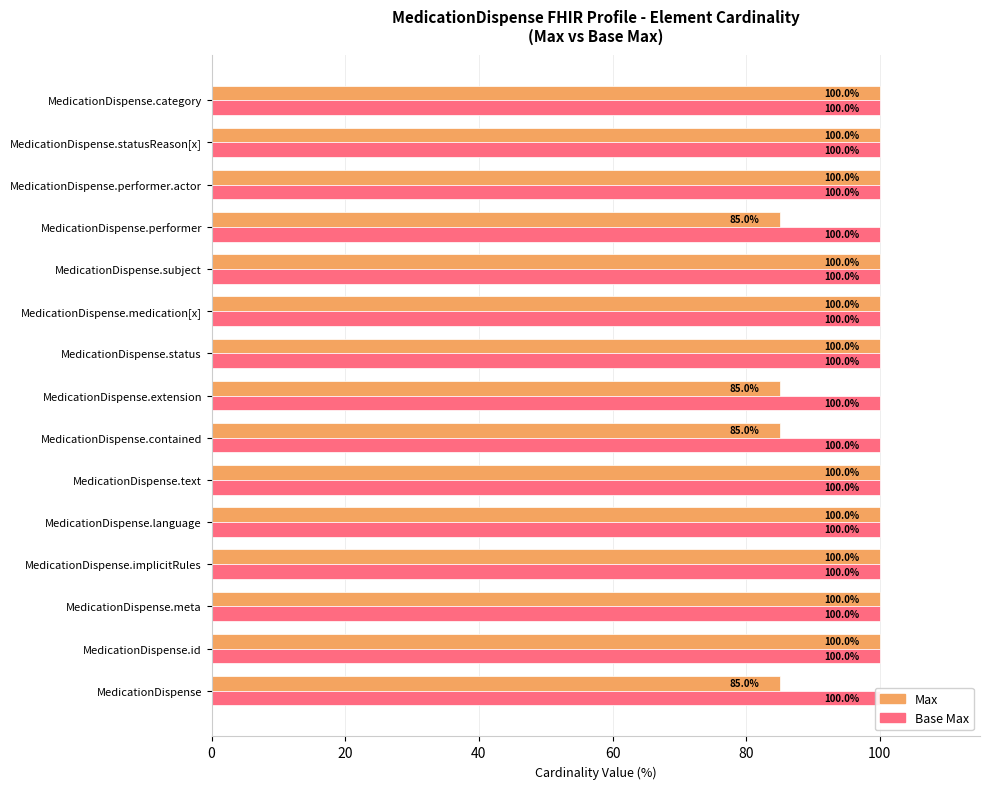

Reading left to right, extract all data points from this chart.

Max: 85.0	100.0	100.0	100.0	100.0	100.0	85.0	85.0	100.0	100.0	100.0	85.0	100.0	100.0	100.0
Base Max: 0.3	0.3	0.3	0.3	0.3	0.3	0.3	0.3	0.3	0.3	0.3	0.3	0.3	0.3	0.3